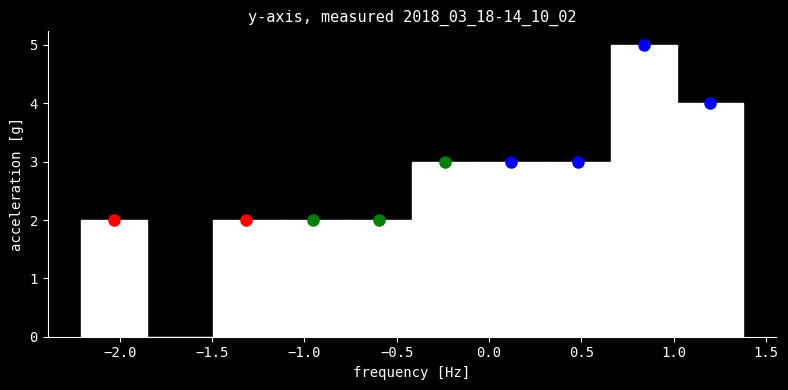

What is the height of the bar covering 0.65 to 1.00 on the x-axis? Neither the bar edges nor the heights are printed on the chart, so give them approximately, as read against the axes.

5